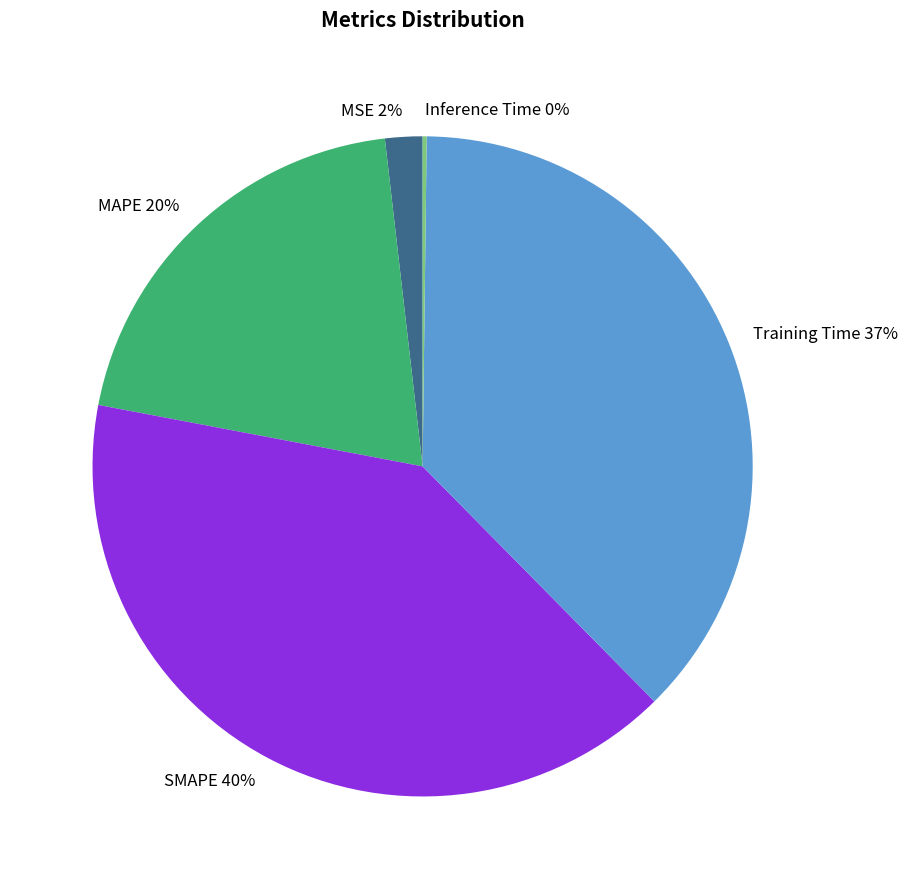

True or false: SMAPE accounts for 40% of the total.

True